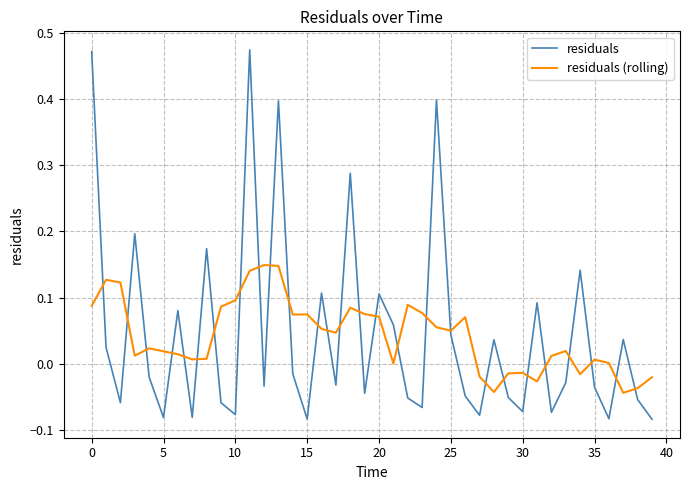

Rank the series by their maximum value, from lowest to highest.

residuals (rolling), residuals